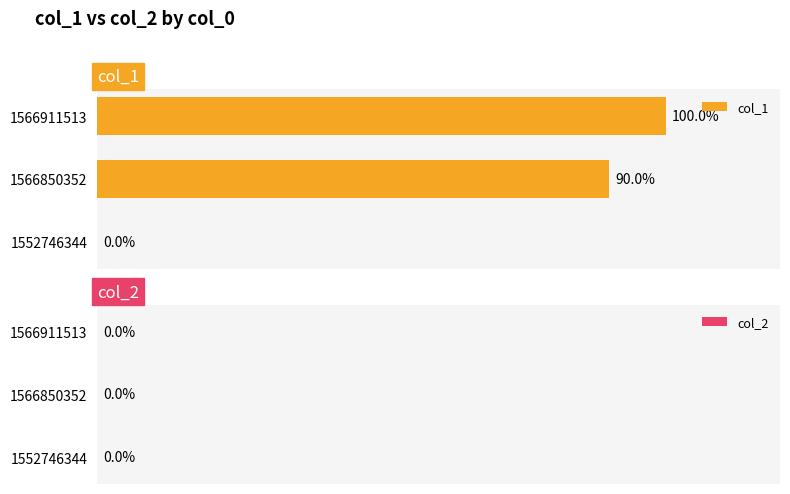

Are the bars horizontal?

Yes